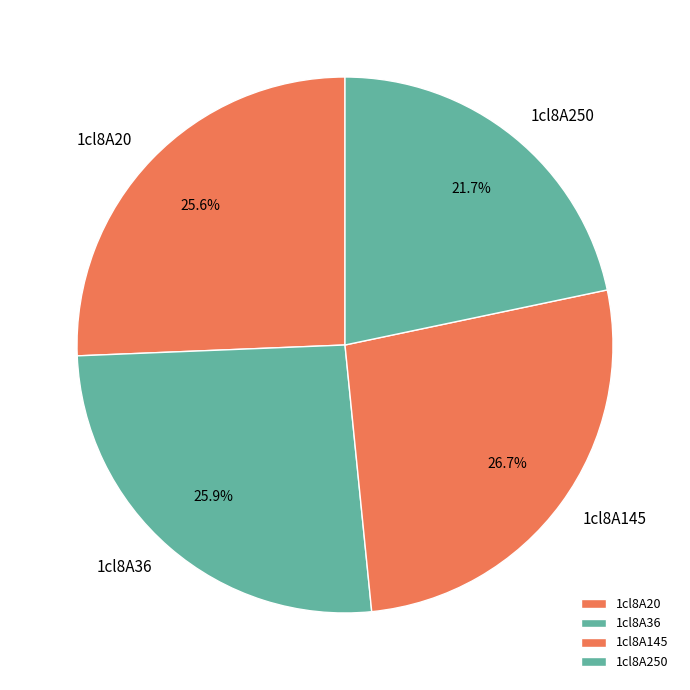

To the nearest percent, what percentage of the pie is 1cl8A250?

22%